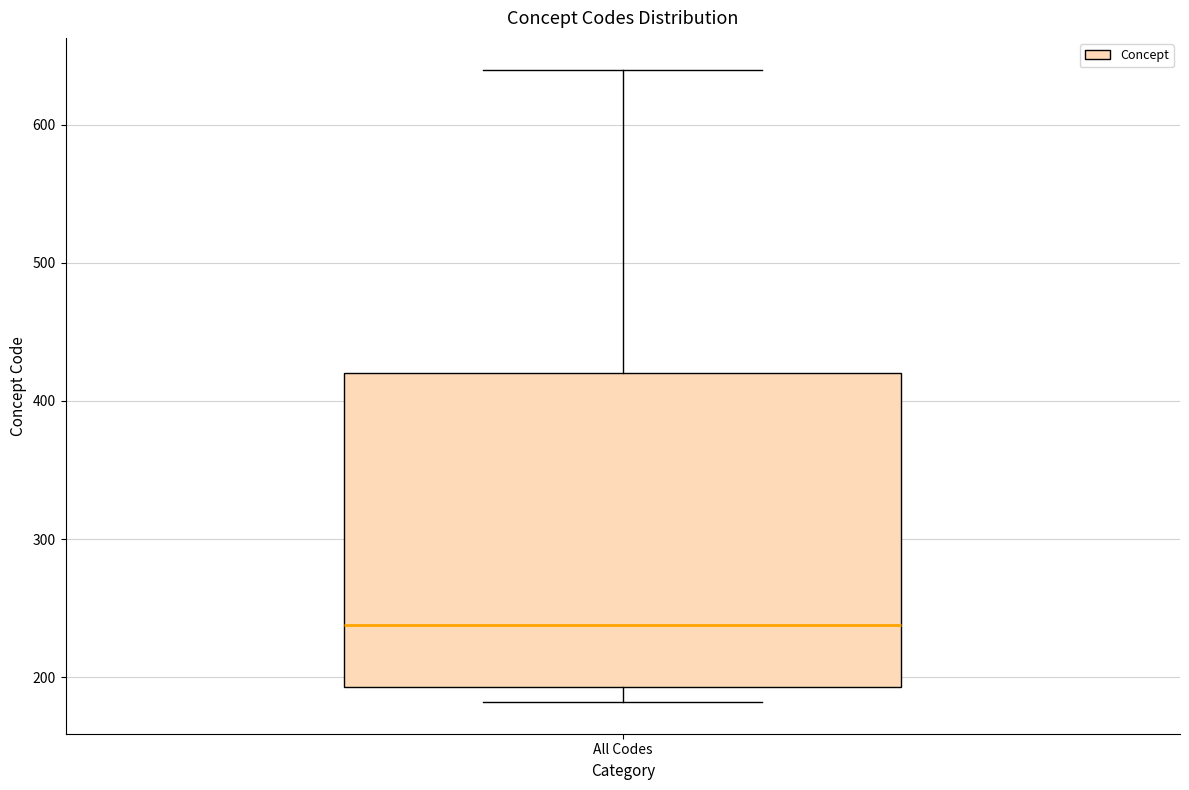

Read this box plot against the y-axis: the position of the median line, the range covered by the box, and the ends of both whiskers. The values are not printed on the chart, so give them approximately, as read against the axis.

median 240, box 190 to 420, whiskers 180 to 640